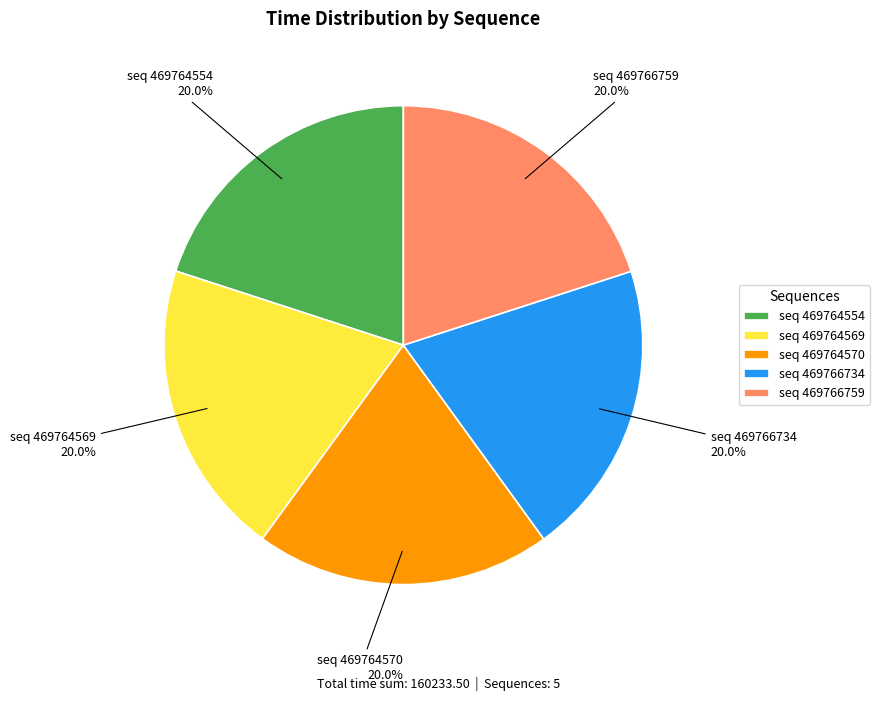

Combined, what portion of the pie is seq 469764554 and seq 469764569?

40.0%